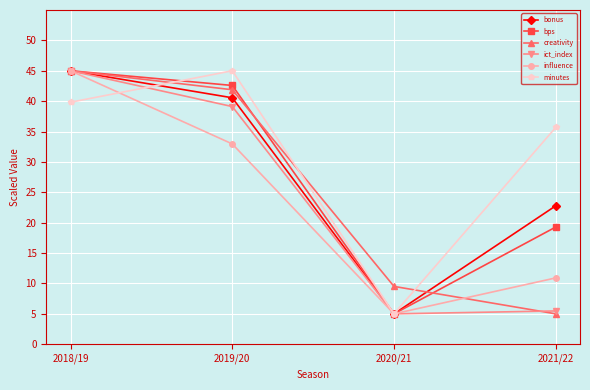

How many lines are shown in the chart?

6